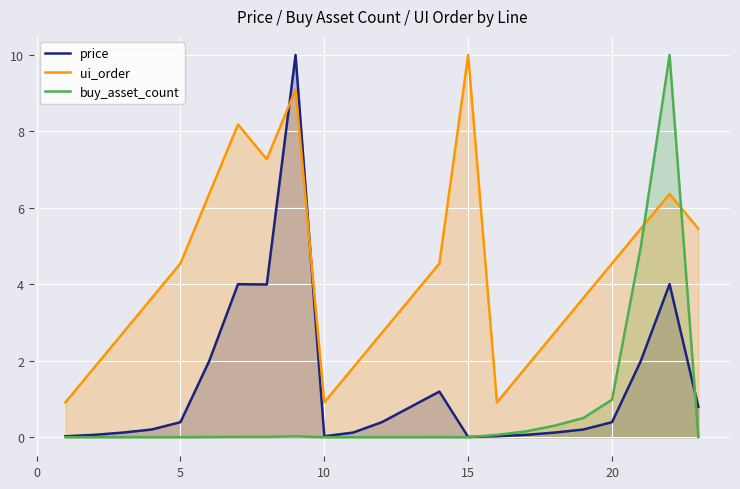

What is the total value across all series at 5?

4.9